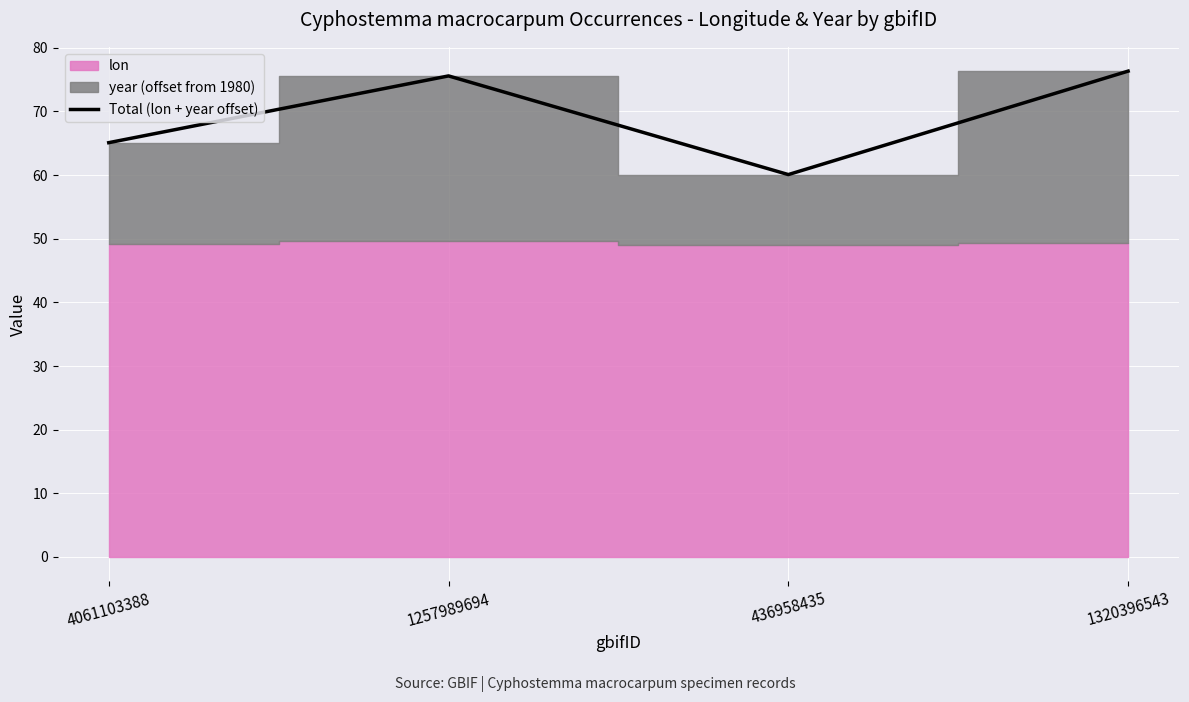

True or false: Total (lon + year offset) has a value of 75.6 at 1257989694.

True